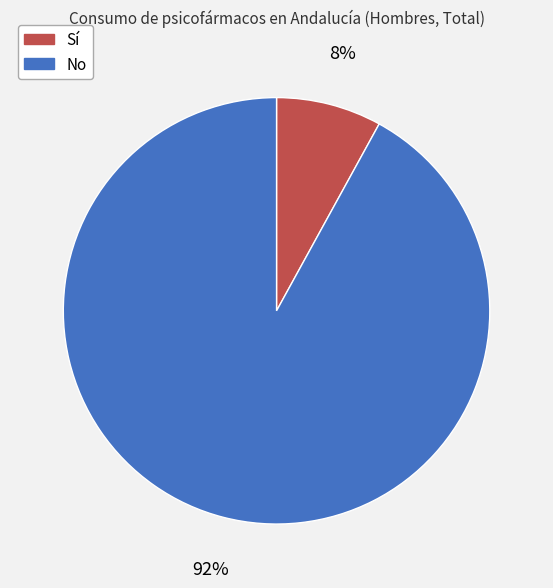

What percentage is the No slice, to the nearest percent?

92%